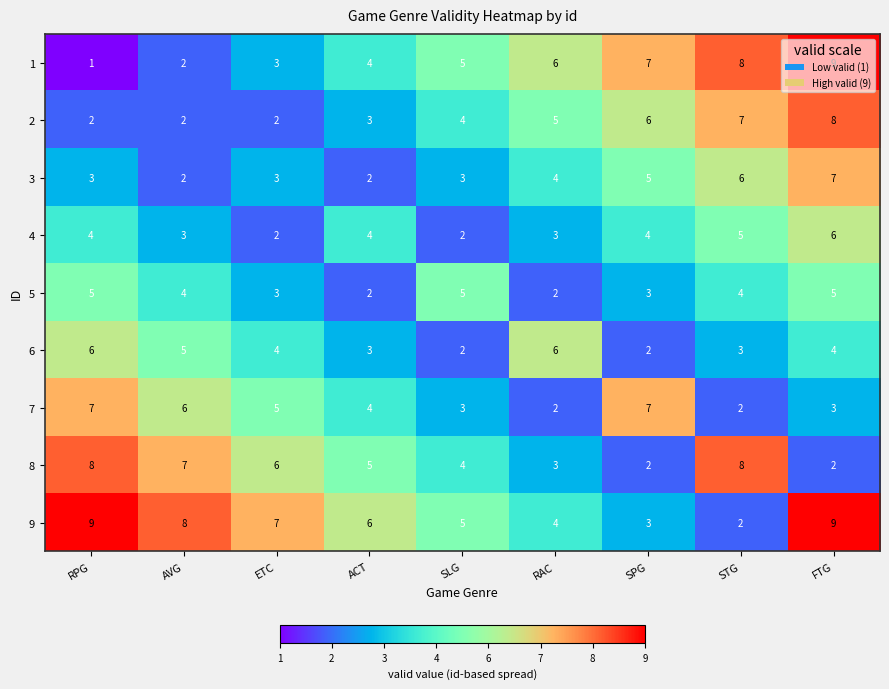

At which label is 2 closest to 5?

RAC